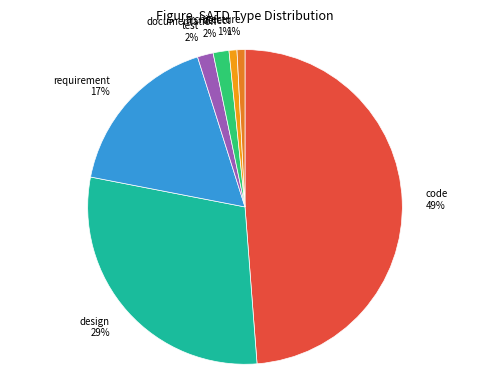

To the nearest percent, what percentage of the pie is code?

49%